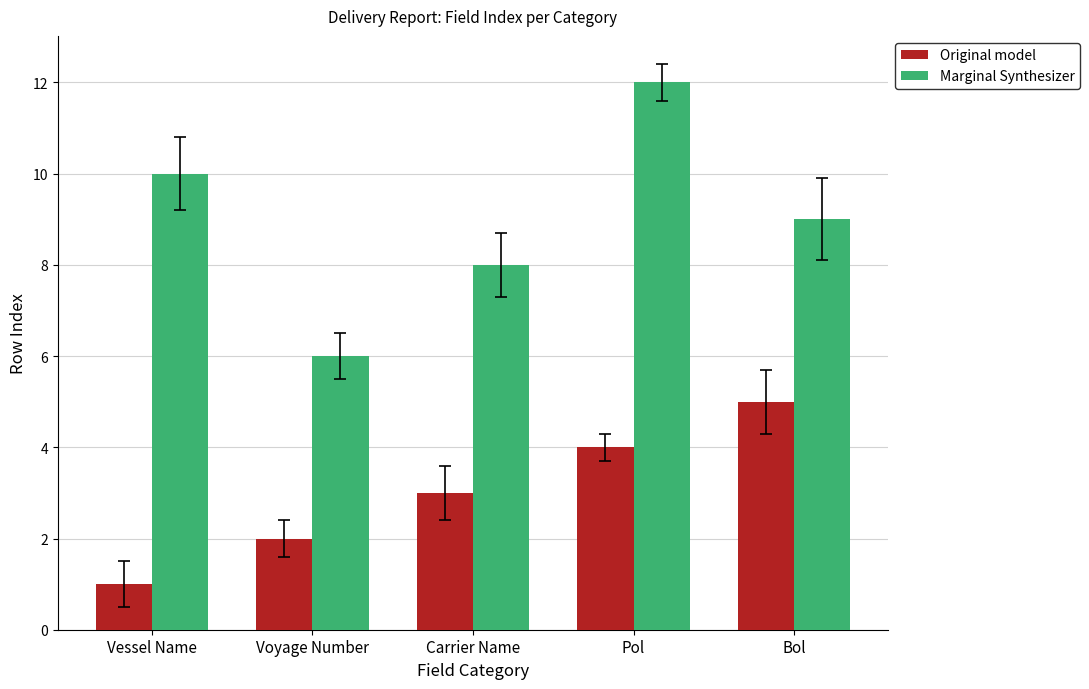

Which series has the largest total across all categories?

Marginal Synthesizer